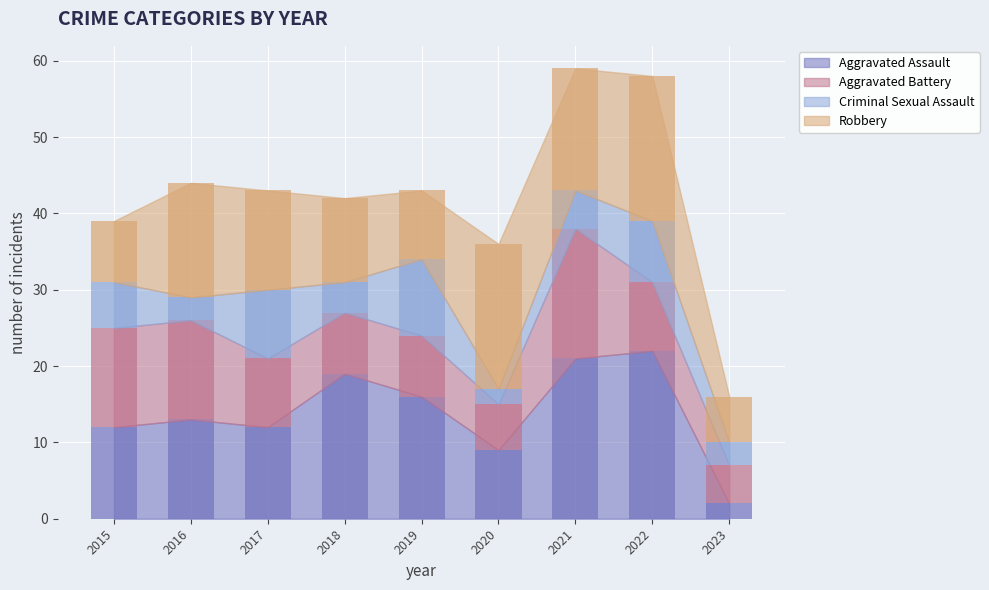

True or false: Aggravated Battery has a value of 6 at 2020.

True